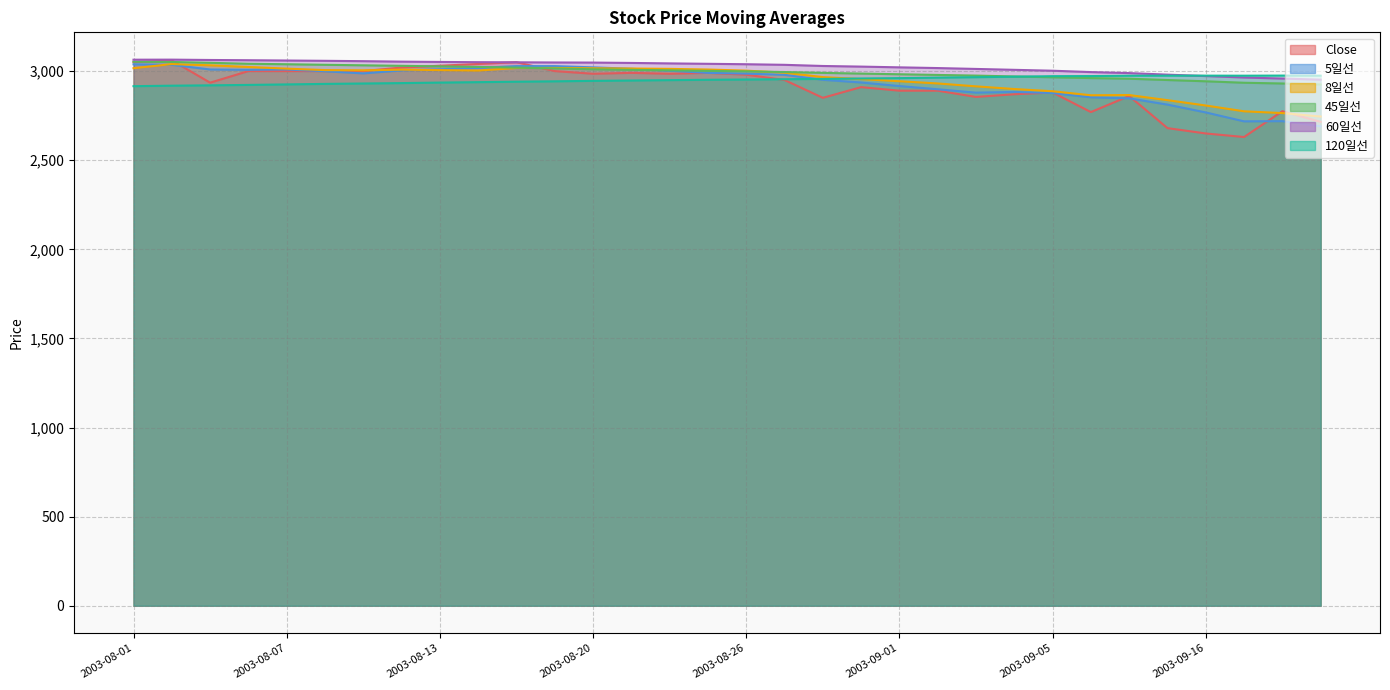

Which series changed the most between 2003-08-07 and 2003-08-27?

Close